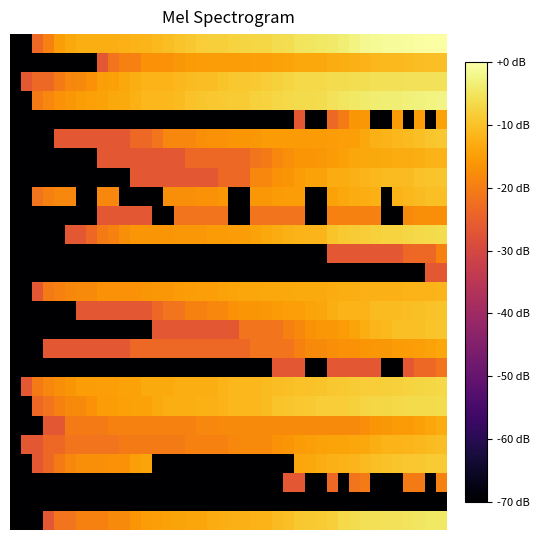

At which category is the sum across all series the highest?

39